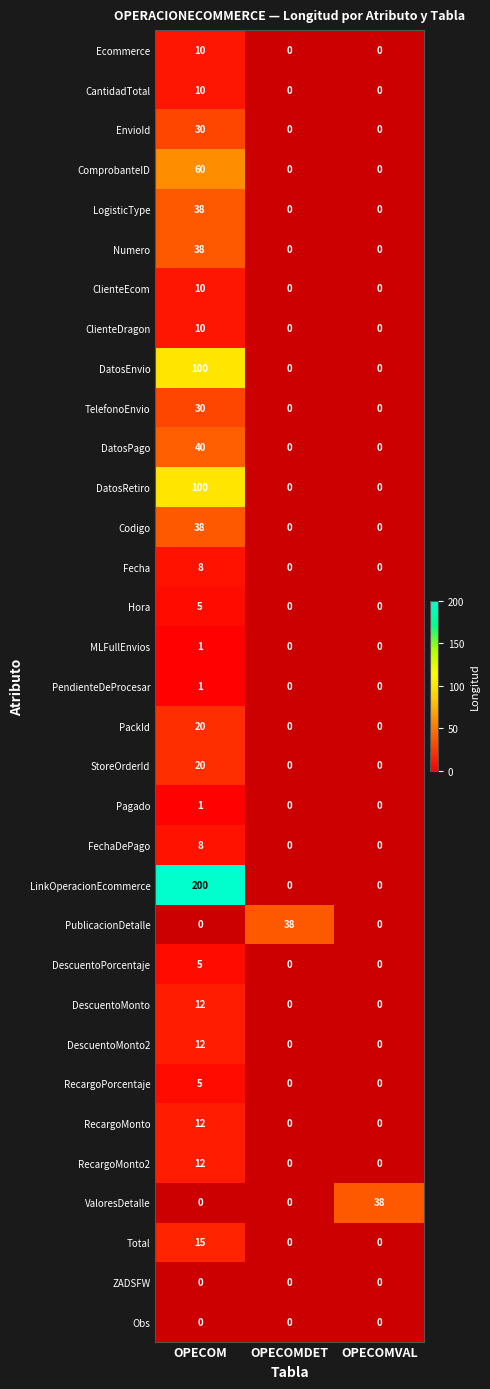

The value of Hora at OPECOM is 5. True or false?

True